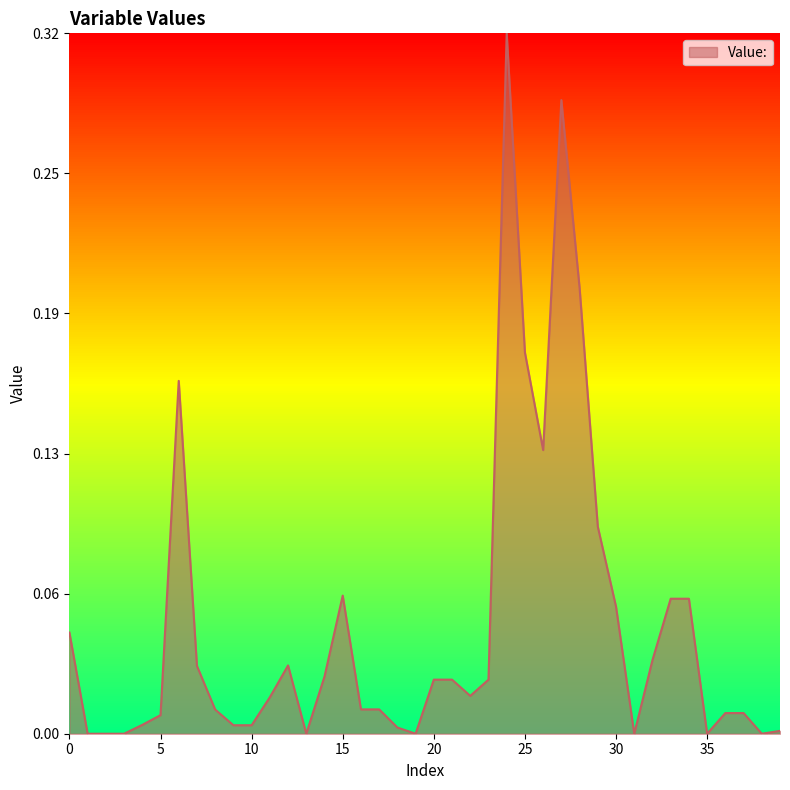

Does the chart have visible grid lines?

No